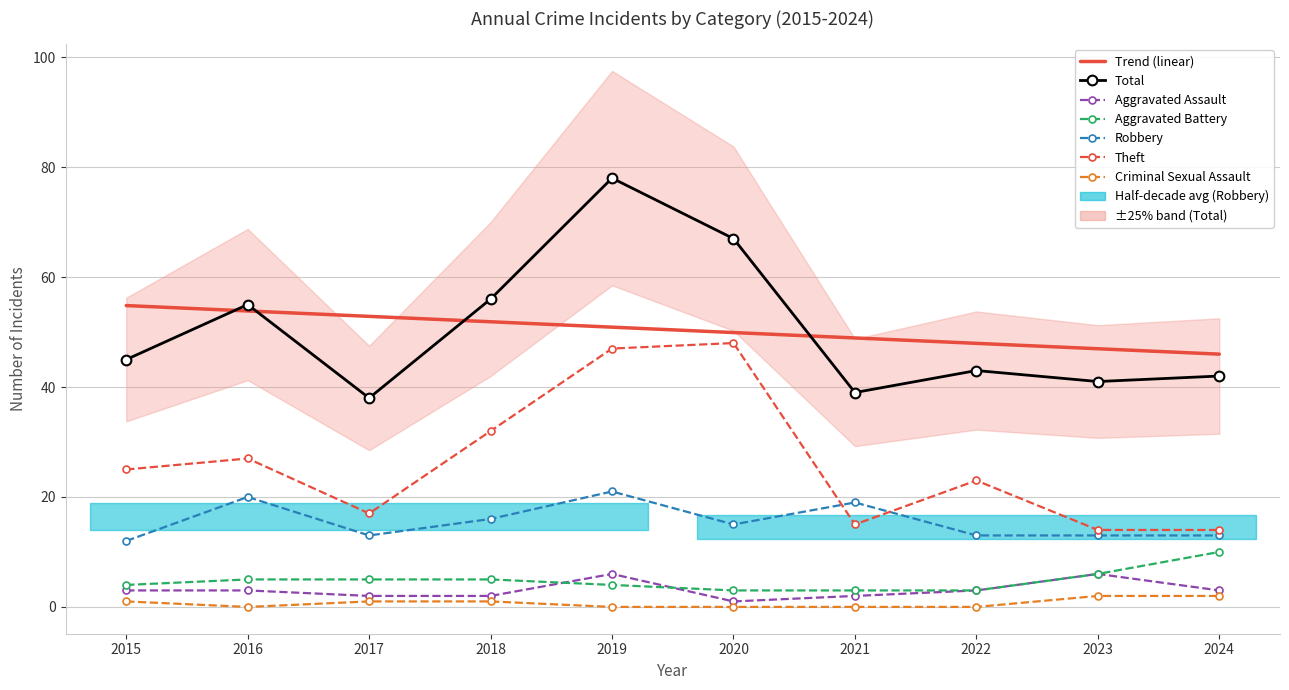

True or false: Total and Aggravated Battery intersect in this chart.

False